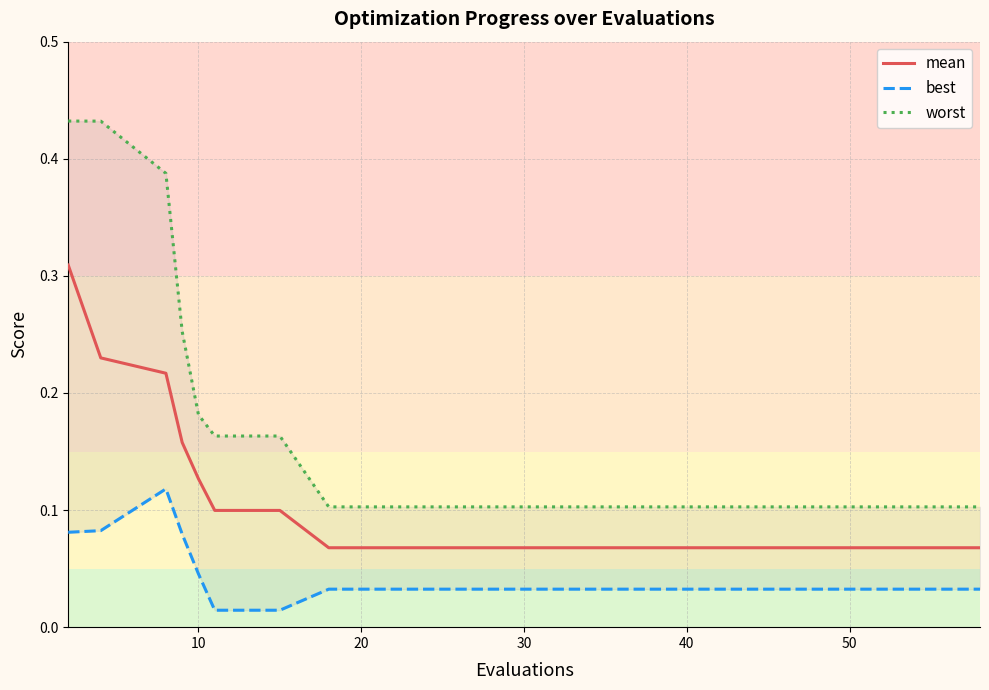

True or false: best and mean intersect in this chart.

False